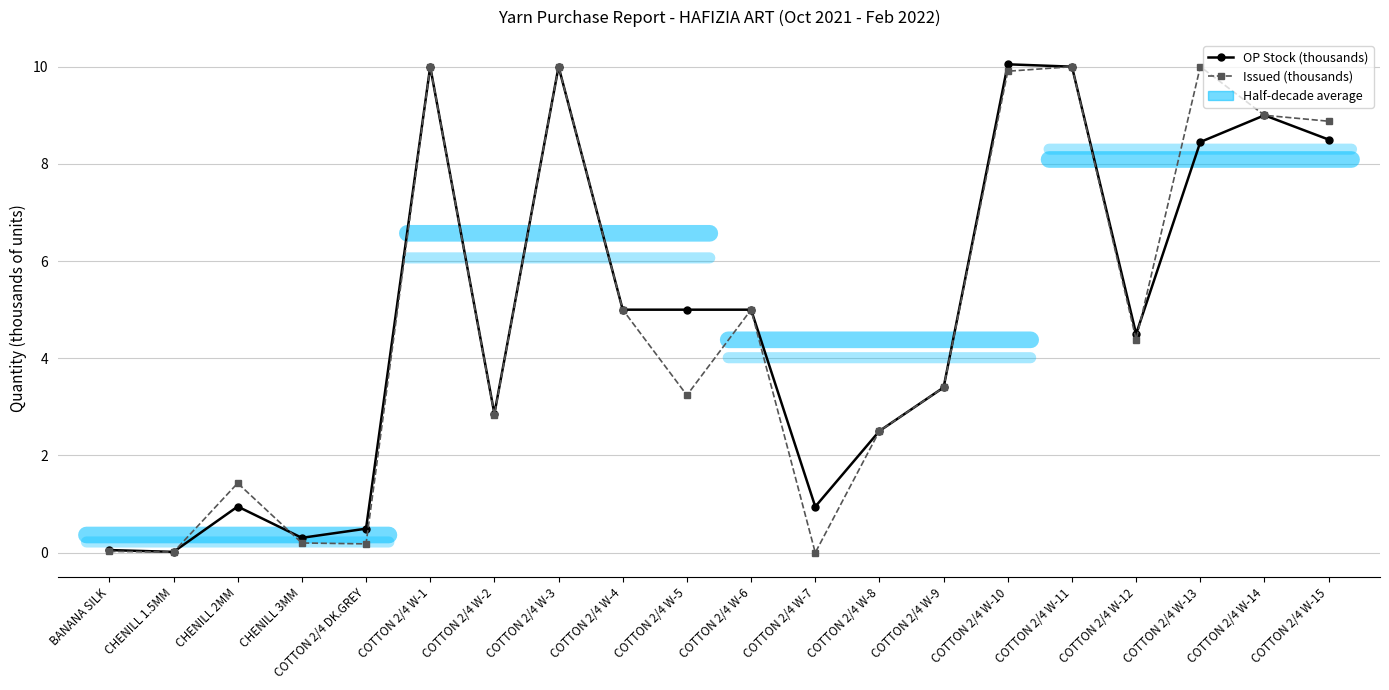

What is the maximum value shown in the chart?

10.0